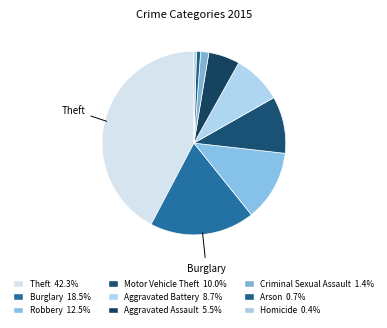

Approximately how many times larger is the value at Motor Vehicle Theft compared to Arson?

13.6